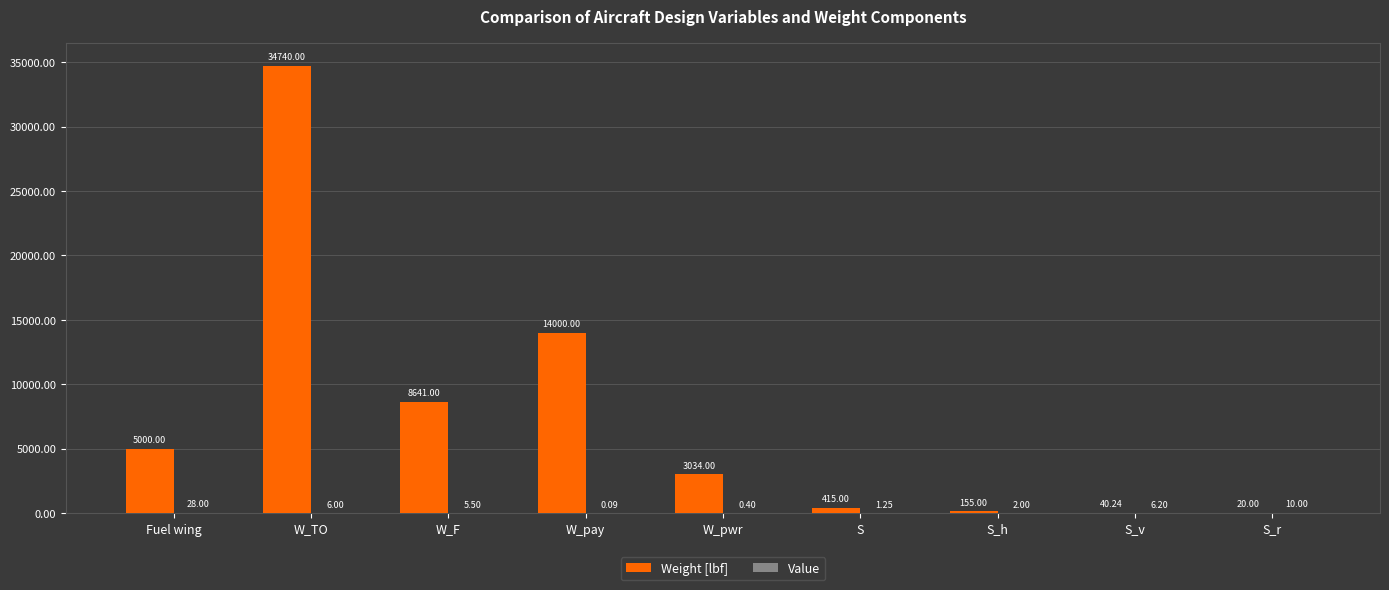

What is the total value across all series at W_F?

8646.5